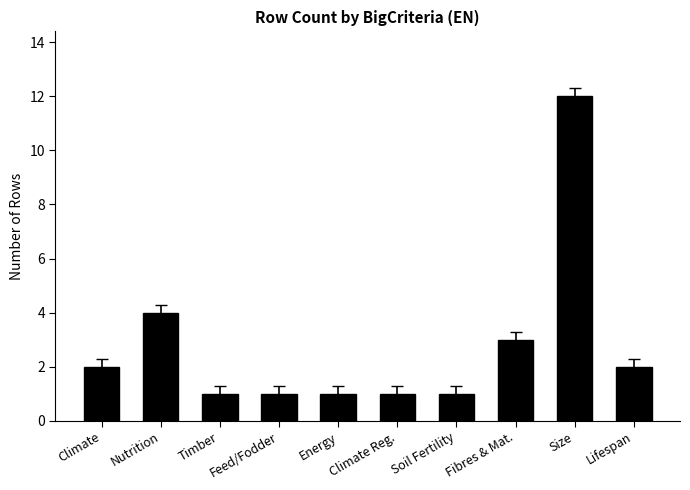

Which label corresponds to the largest value in the chart?

Size